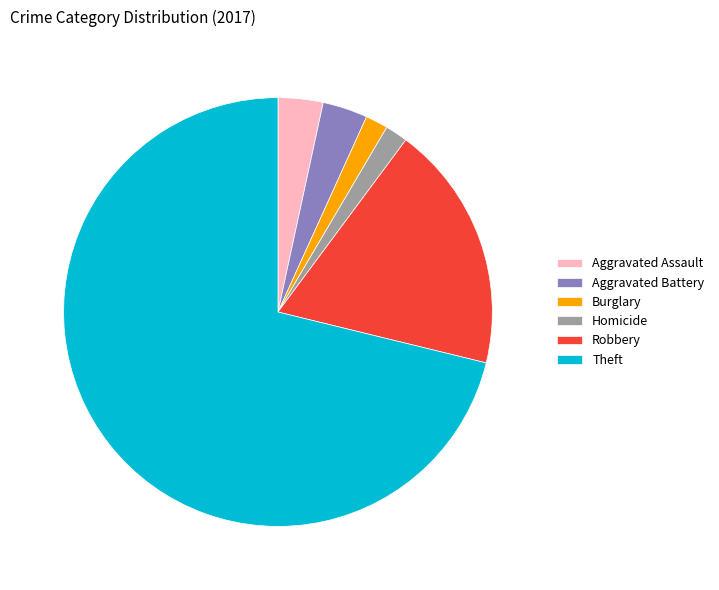

Which slice is the largest?

Theft